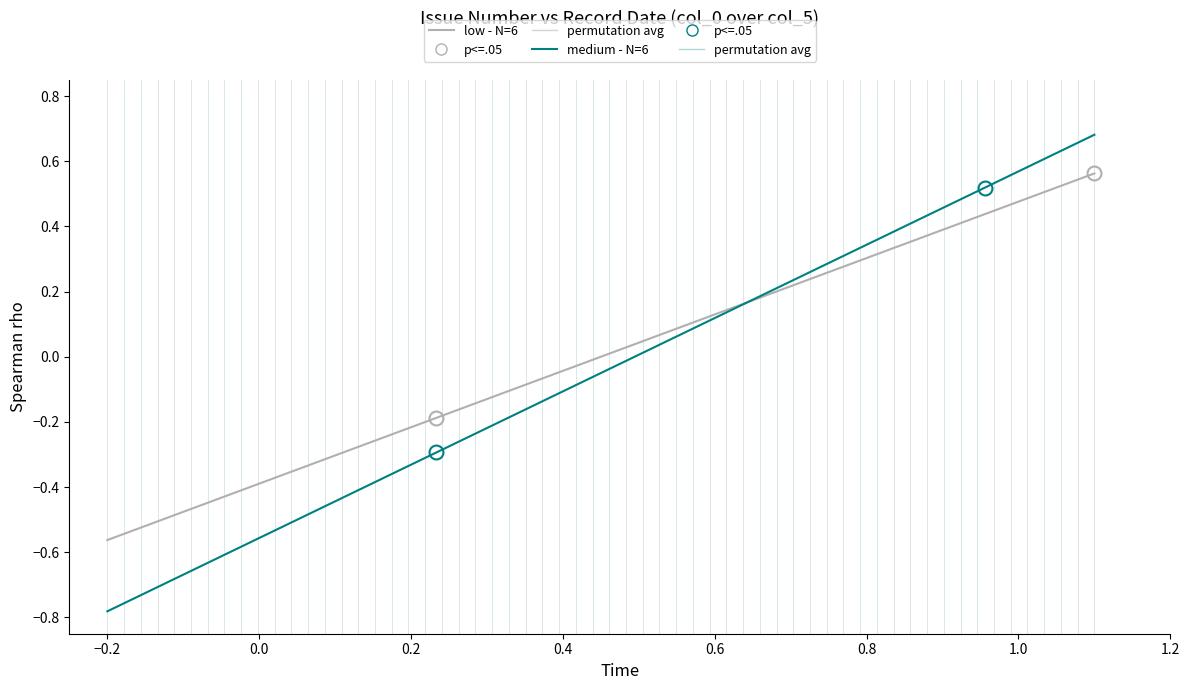

How many data points are above 0?

5